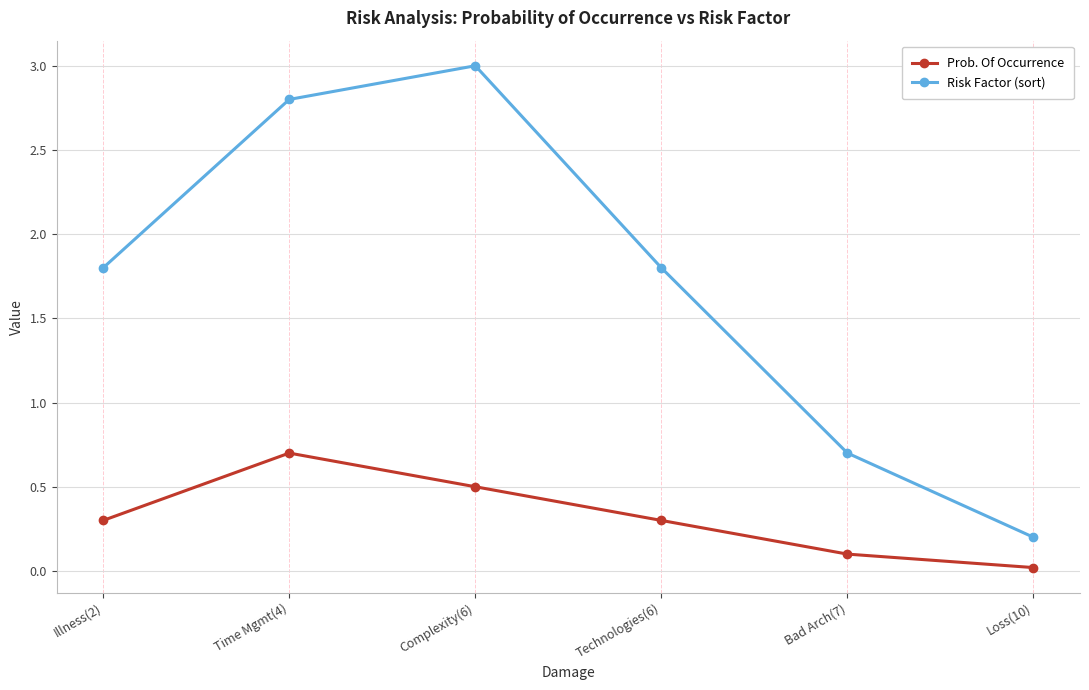

Between Illness(2) and Loss(10), which series saw the biggest shift?

Risk Factor (sort)